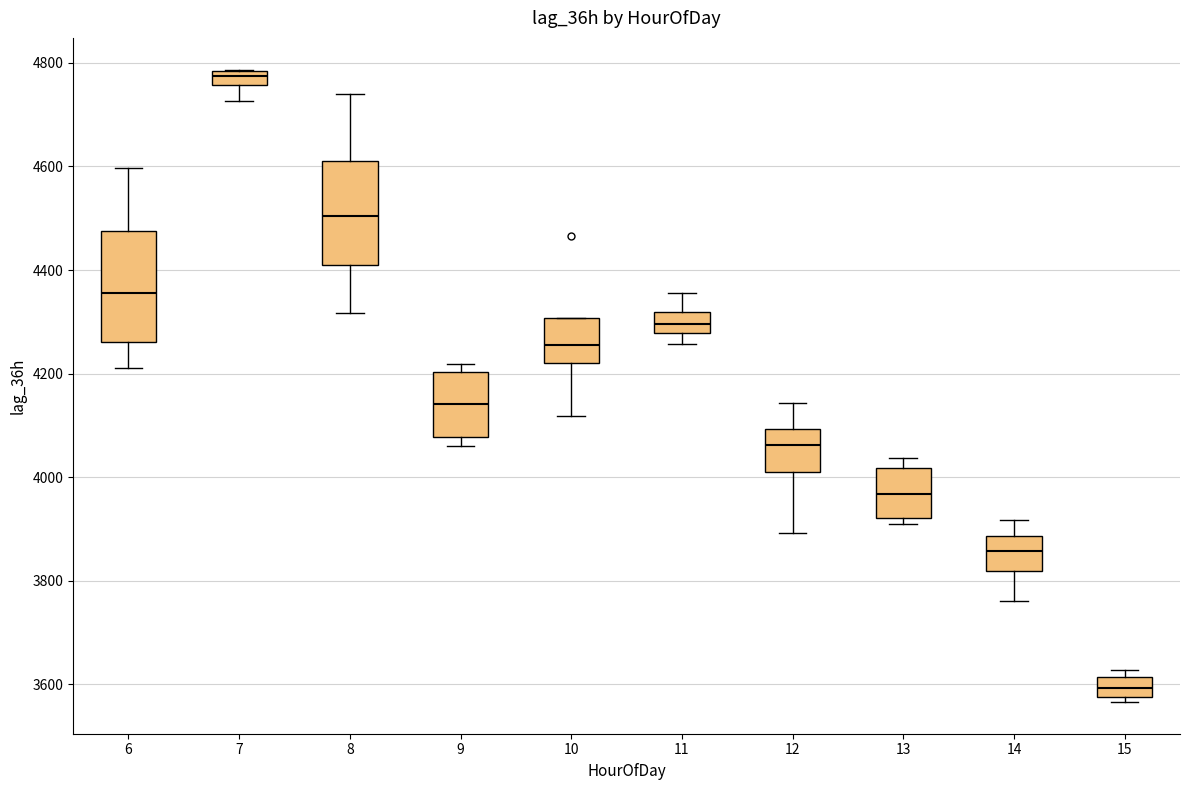

Which box has the highest median line?

7